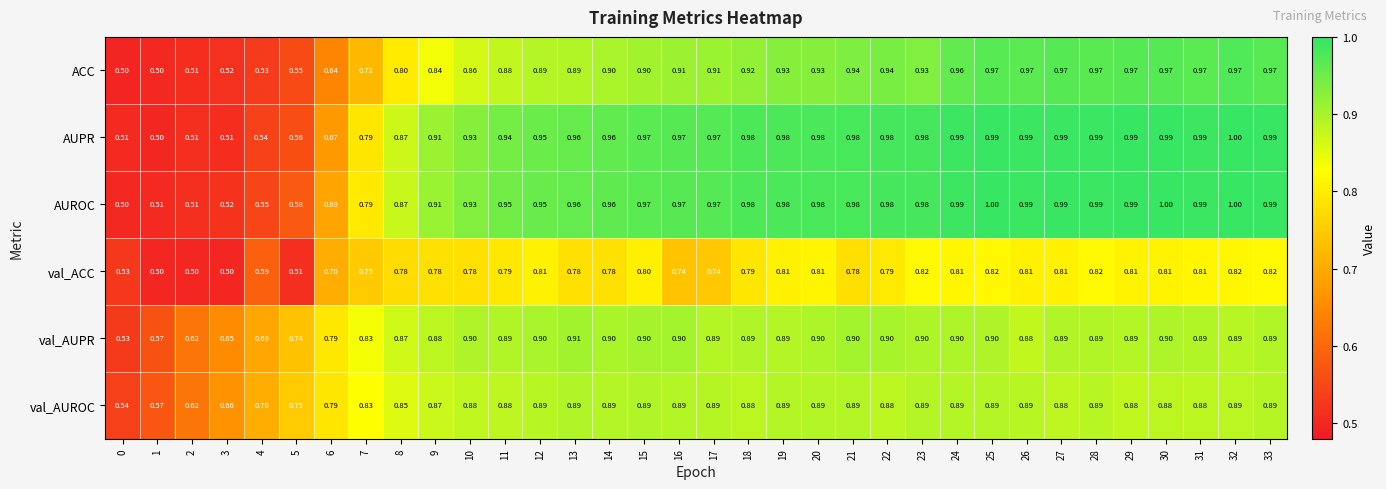

Which series changed the most between 0 and 32?

AUROC